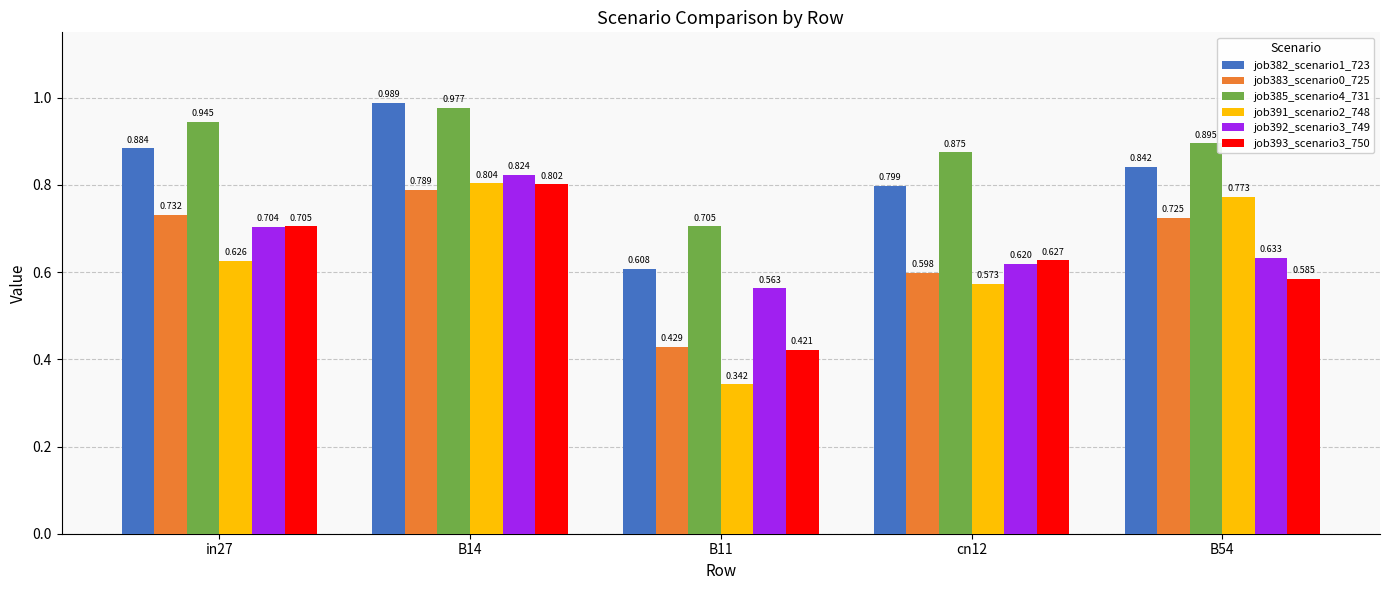

How many bars are there in total?

30